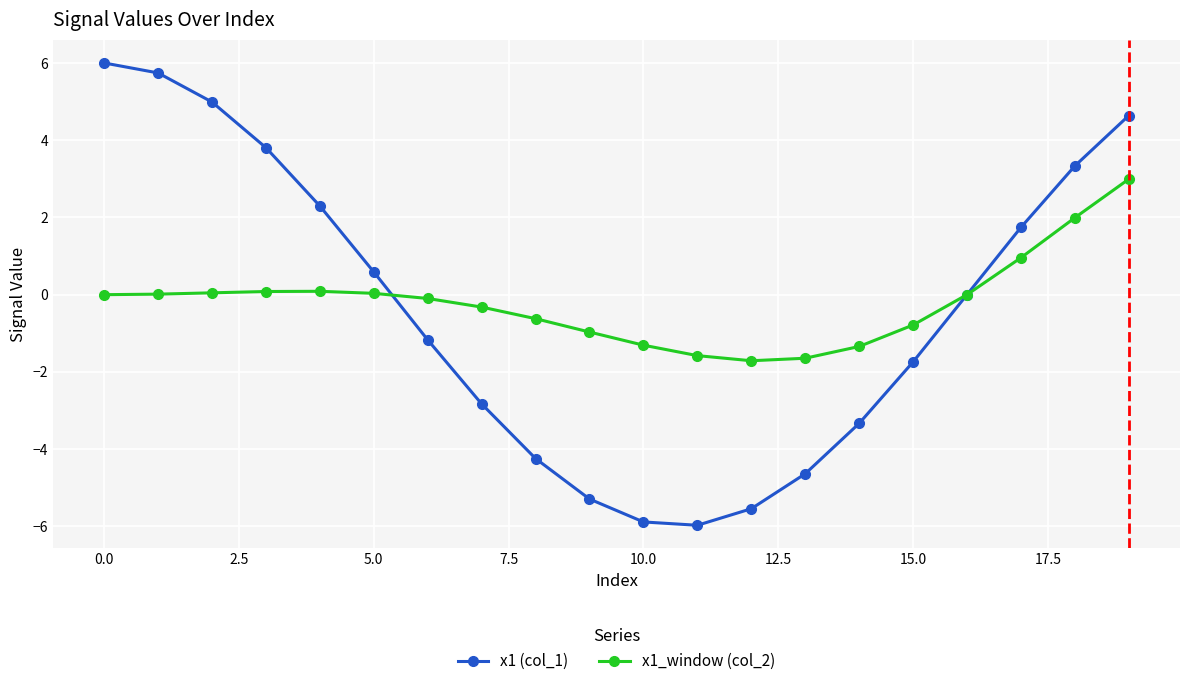

What is the lowest value of the x1_window (col_2) series?

-1.7